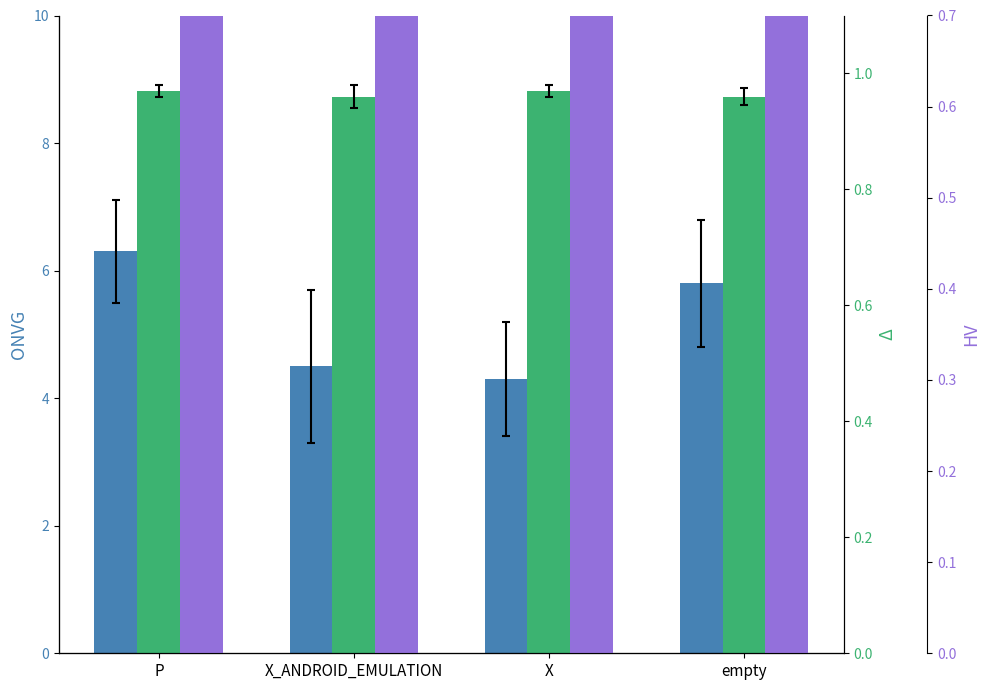

Reading left to right, what are all the values shown in this chart?

ONVG (ID): P=6.3	X_ANDROID_EMULATION=4.5	X=4.3	empty=5.8
Delta: P=1.0	X_ANDROID_EMULATION=1.0	X=1.0	empty=1.0
HV: P=0.9	X_ANDROID_EMULATION=0.9	X=0.9	empty=0.9